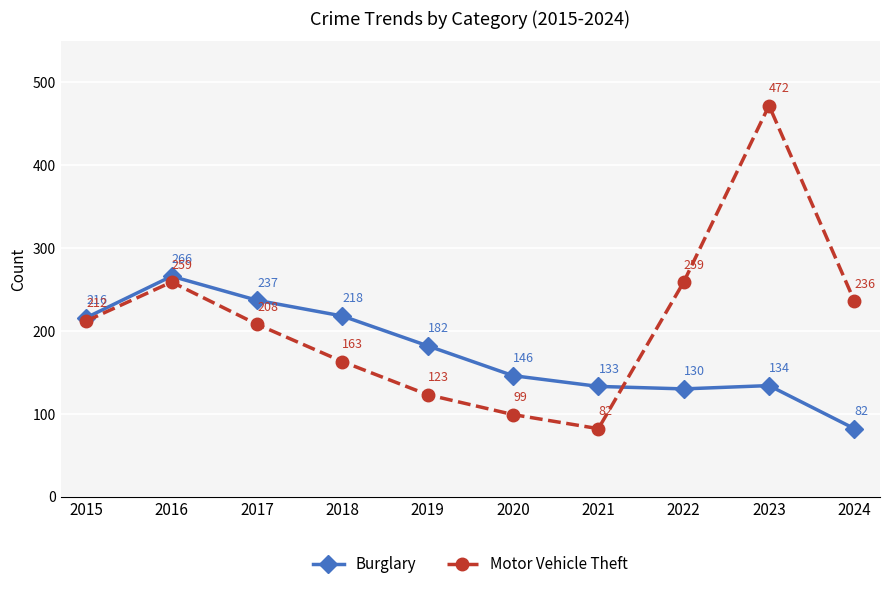

Which category has the highest value across all series?

2023